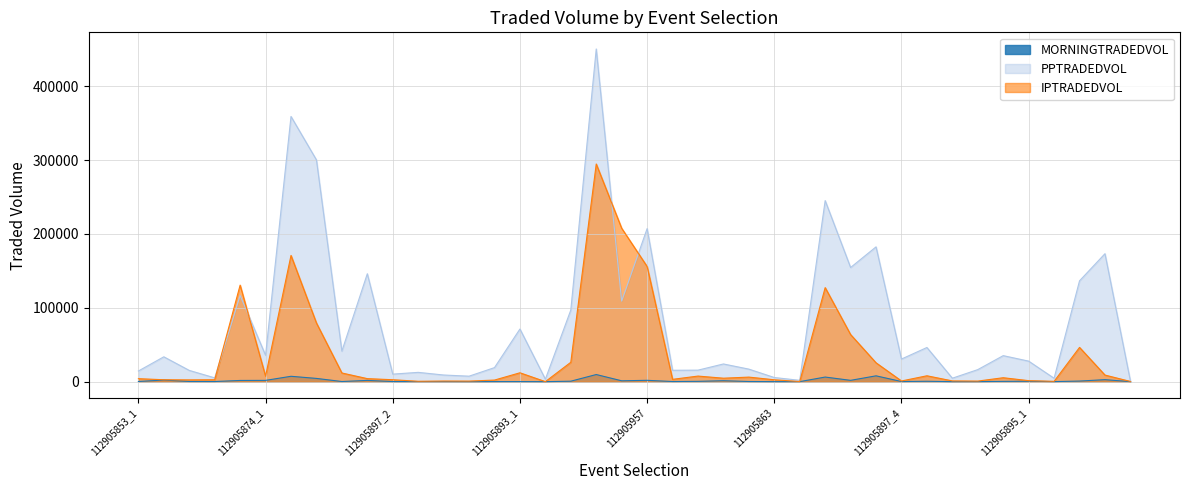

Does the chart have visible grid lines?

Yes